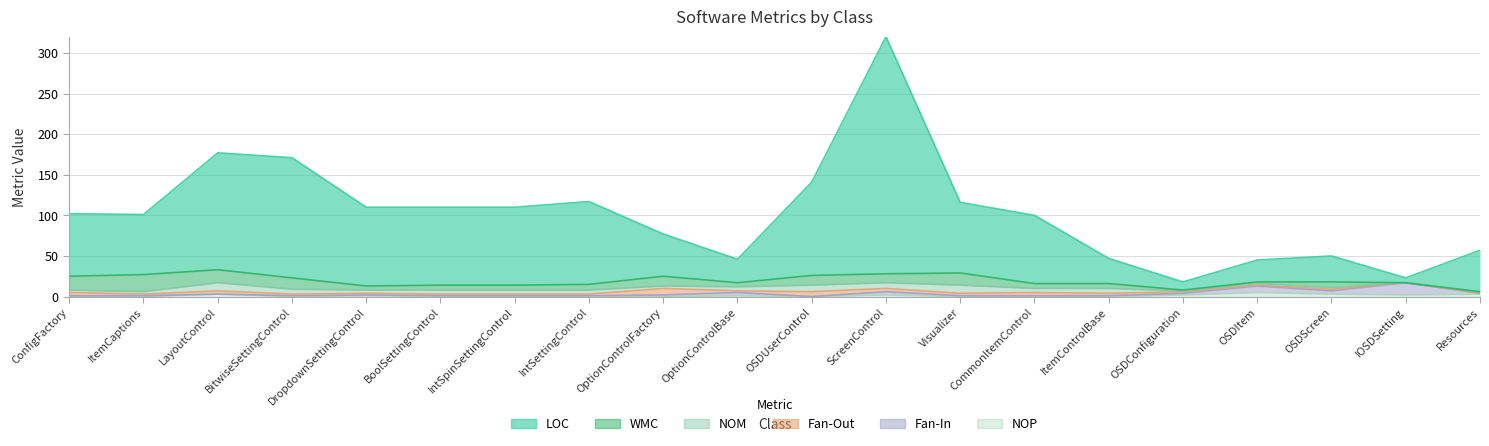

What is the average value of the NOP series?

1